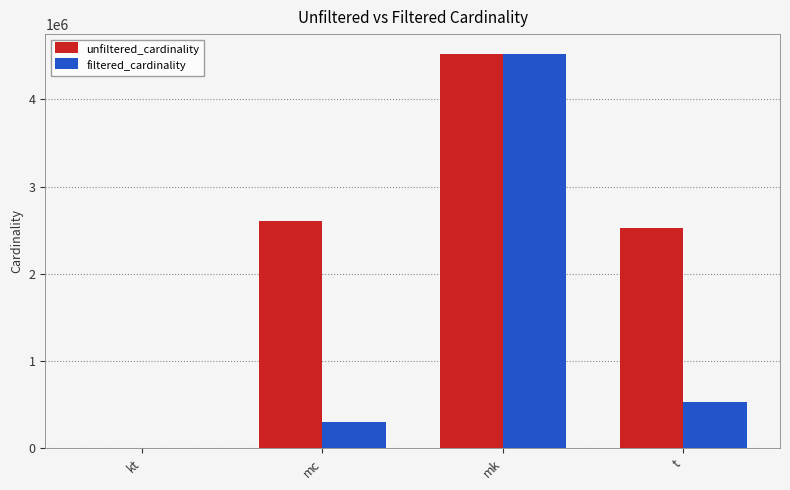

Which series has the largest total across all categories?

unfiltered_cardinality